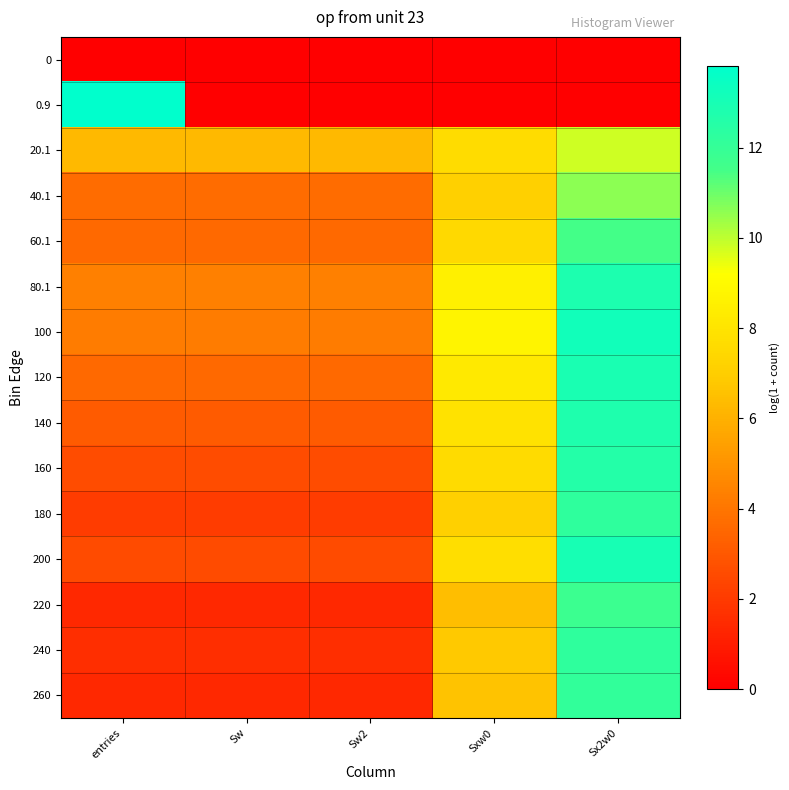

How many series are shown in this chart?

15